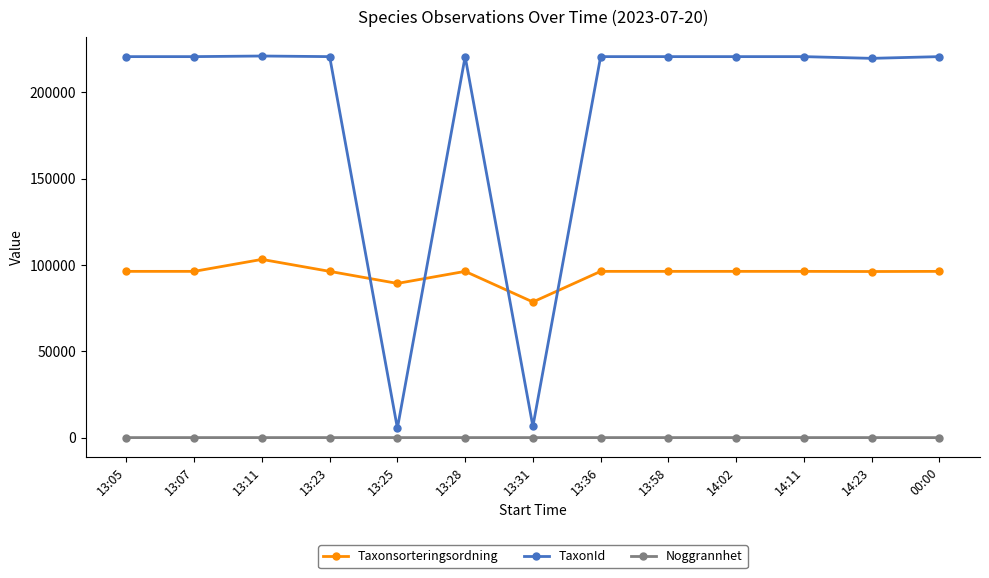

Is it true that Taxonsorteringsordning equals 96348 at 13:58?

True